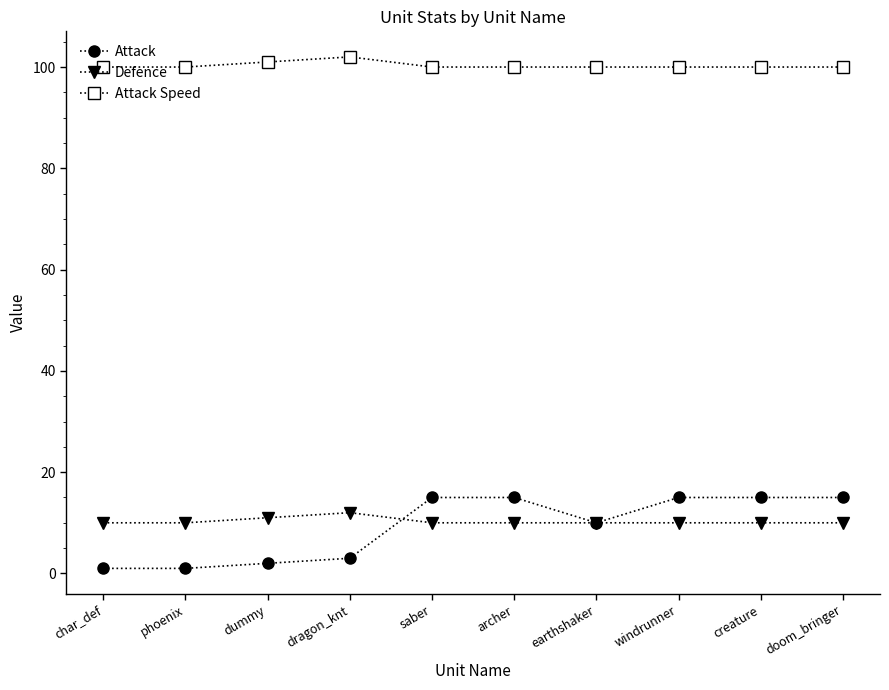

True or false: Attack Speed and Attack cross at least once.

False